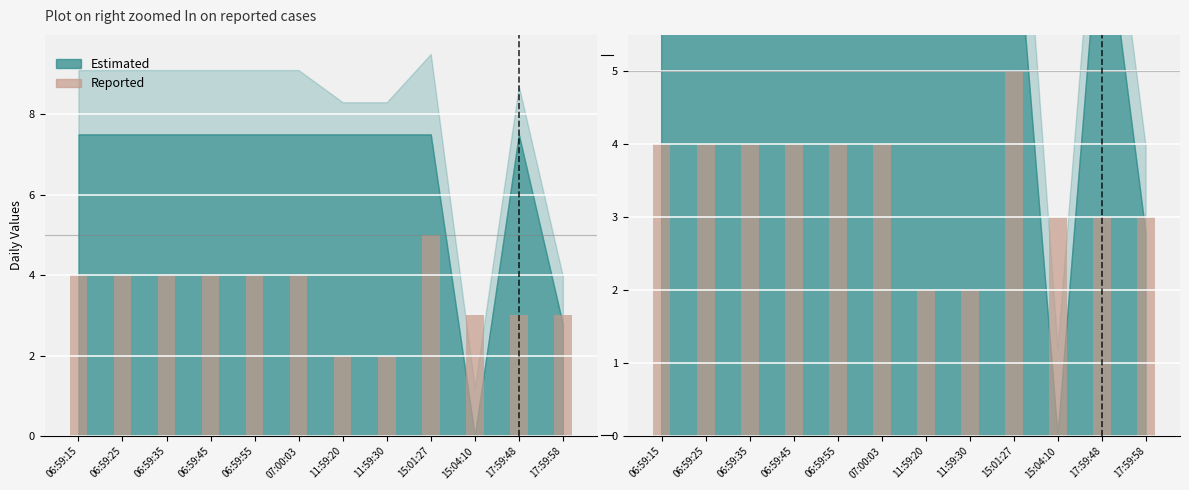

True or false: the data shows 6 at 07:00:03.

False